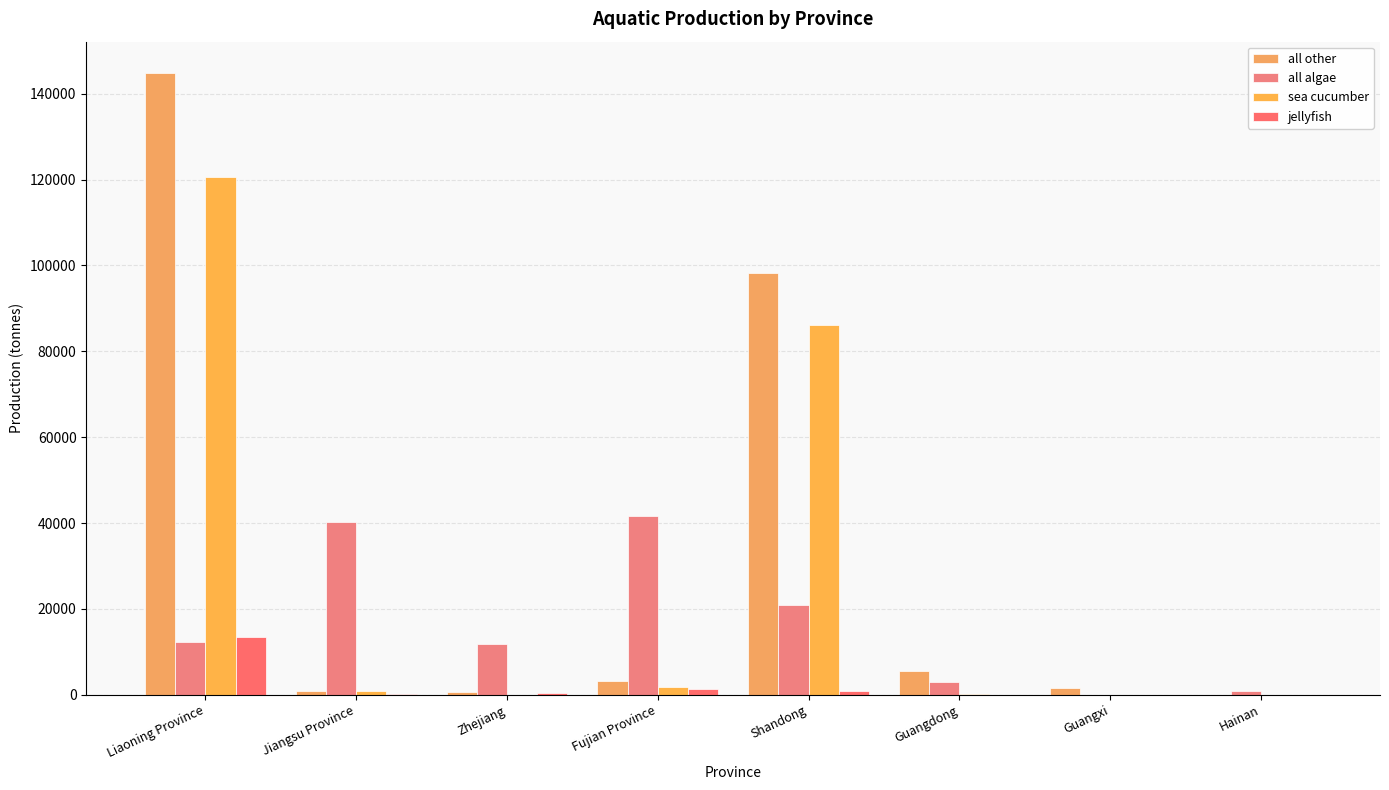

Does the chart contain stacked bars?

No